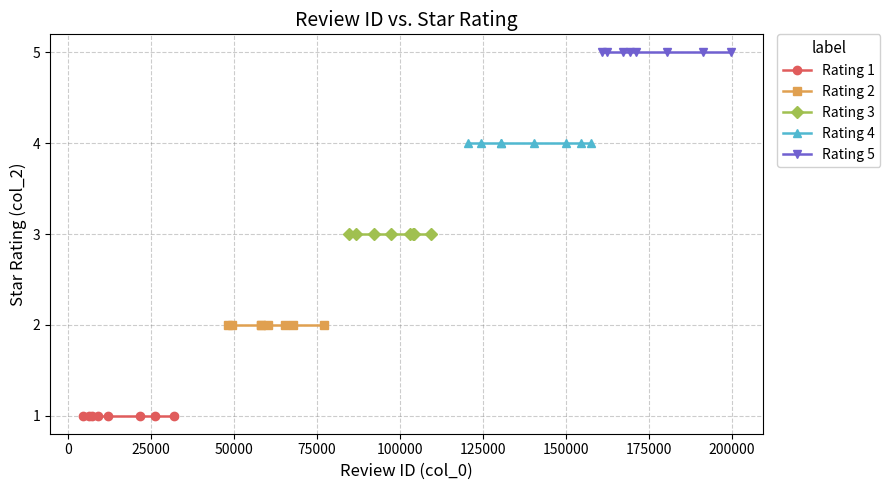

Rank the series by their maximum value, from lowest to highest.

Rating 1, Rating 2, Rating 3, Rating 4, Rating 5